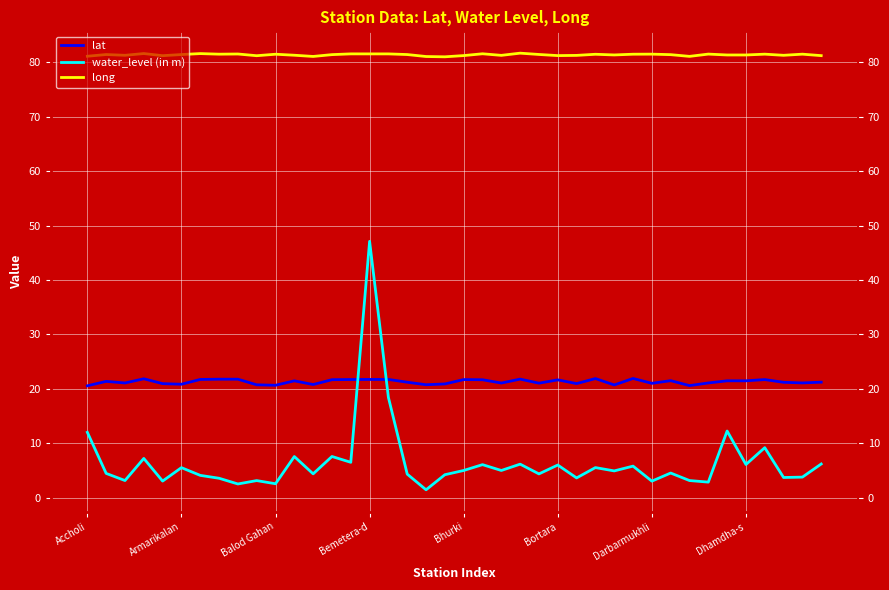

After their last crossing, which series has the higher values: water_level (in m) or lat?

lat